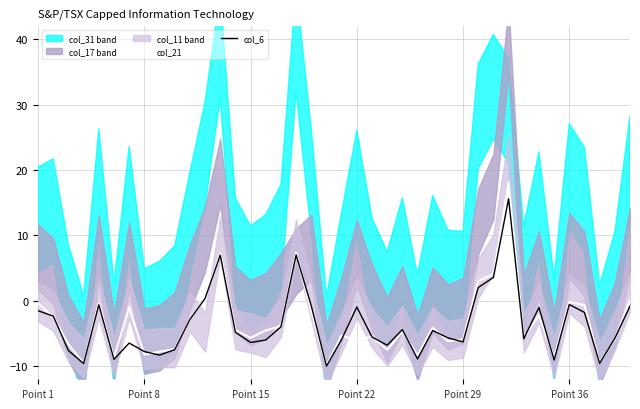

Between 34 and 36, which series saw the biggest shift?

col_21